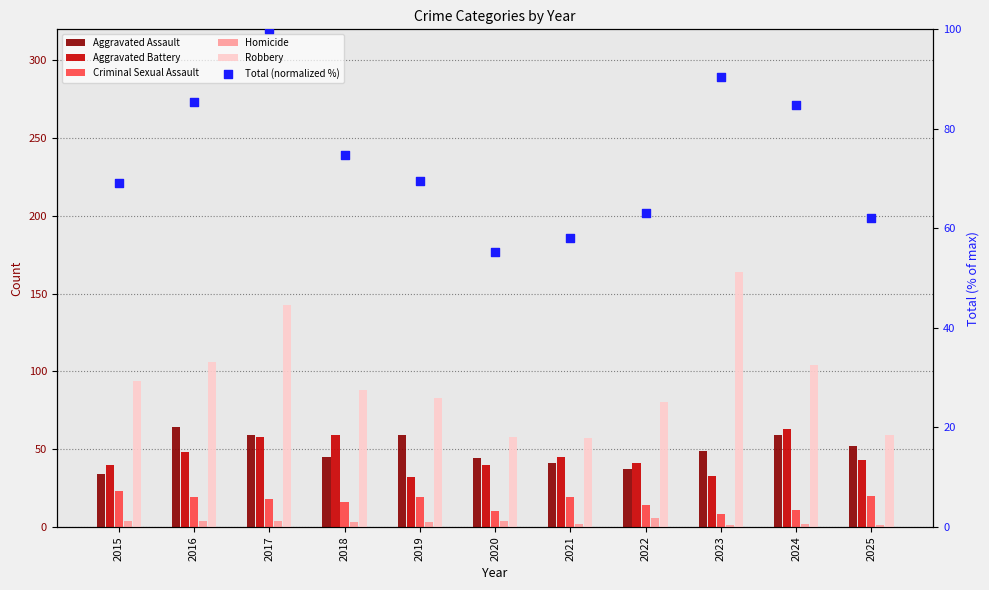

What are all the series names shown in the legend?

Aggravated Assault, Aggravated Battery, Criminal Sexual Assault, Homicide, Robbery, Total (normalized %)